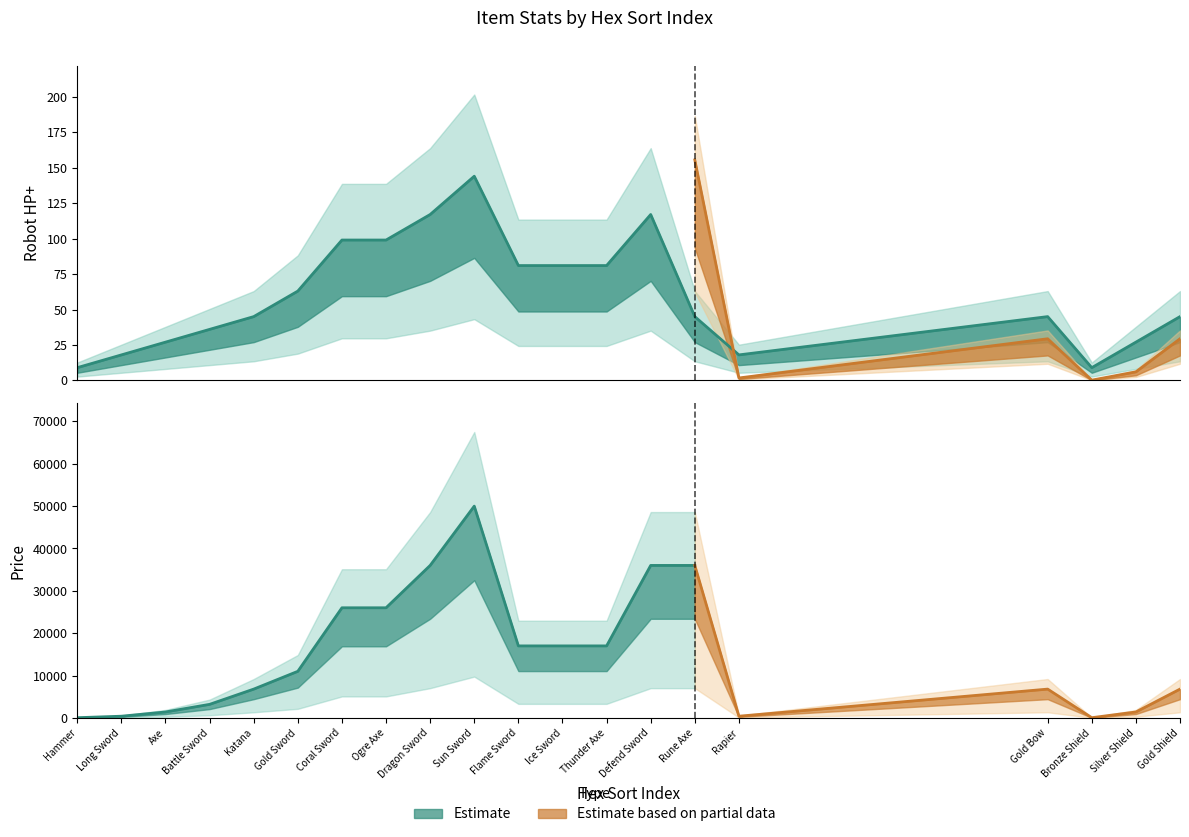

Rank the categories by value from highest to lowest.

Sun Sword, Dragon Sword, Defend Sword, Coral Sword, Ogre Axe, Flame Sword, Ice Sword, Thunder Axe, Gold Sword, Katana, Rune Axe, Gold Bow, Gold Shield, Battle Sword, Axe, Silver Shield, Long Sword, Rapier, Hammer, Bronze Shield